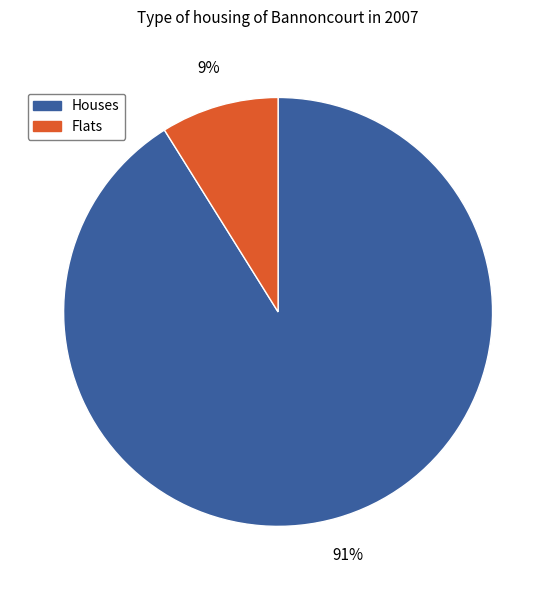

Is there a majority slice in this chart?

Yes